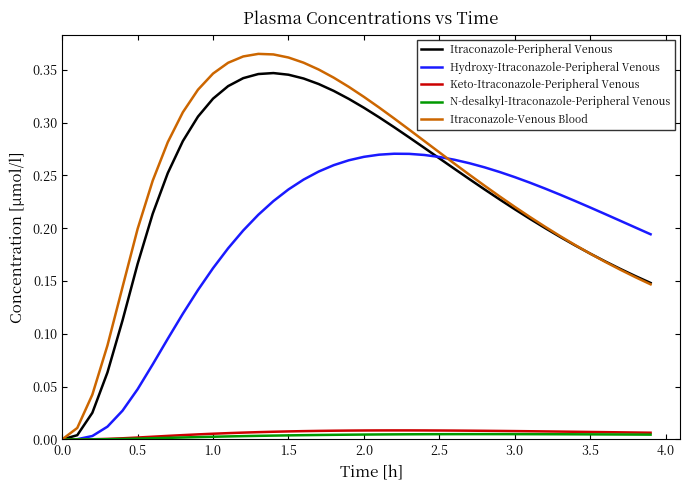

Which series has the widest spread of values?

Itraconazole-Venous Blood